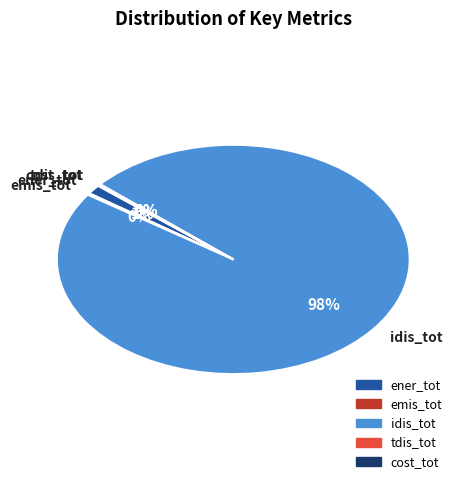

What percentage is NOT represented by emis_tot?

99.8%